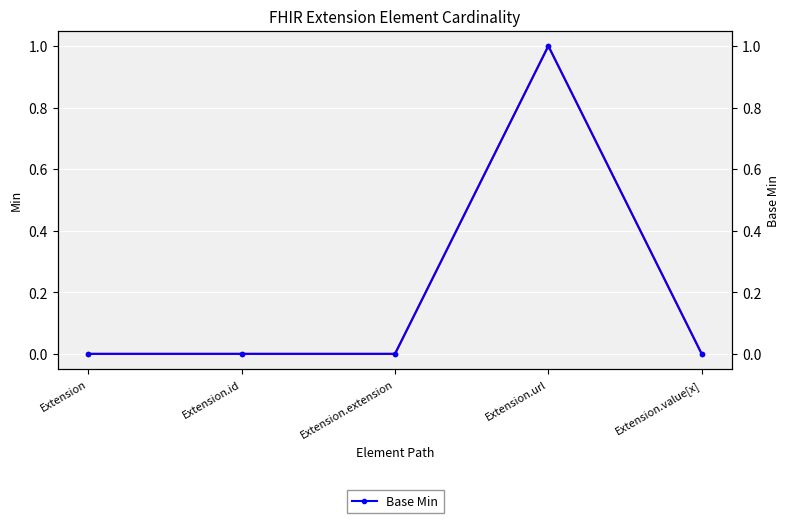

The value of Min at Extension is 0. True or false?

True